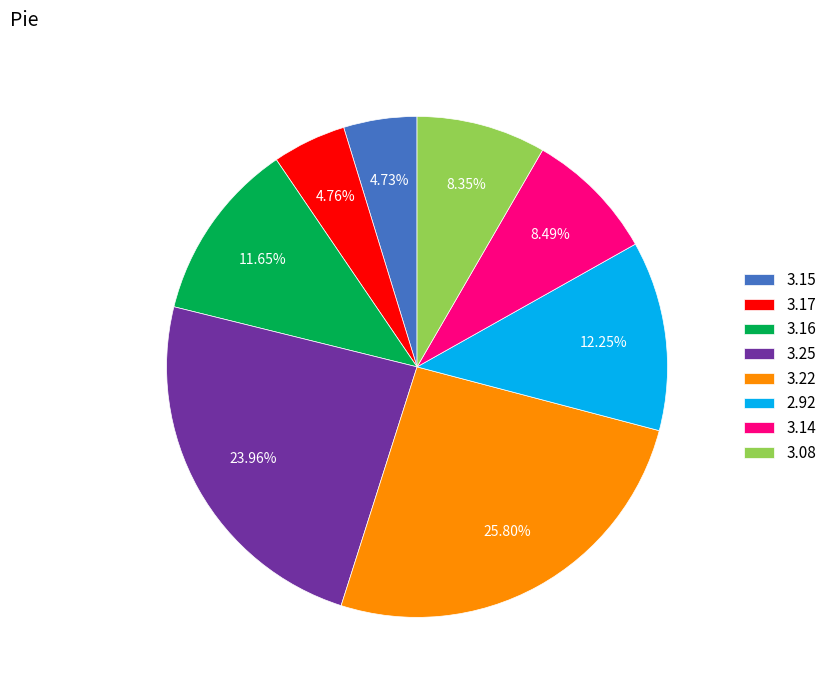

The 2.92 slice represents 12% of the pie. True or false?

True